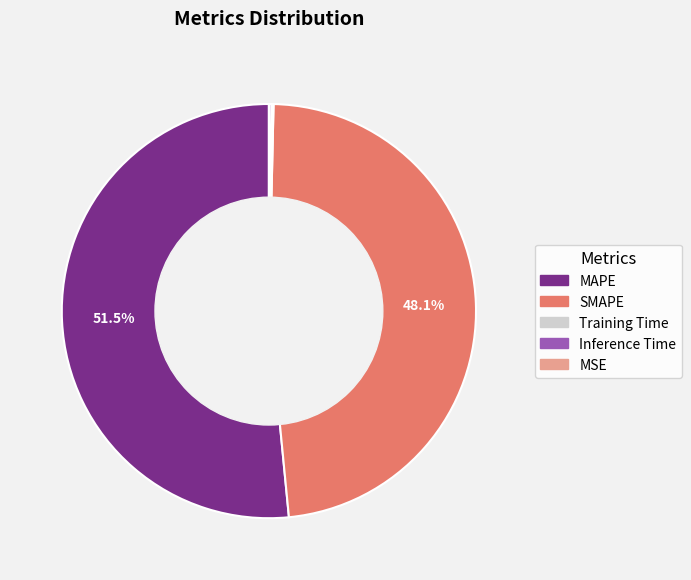

To the nearest percent, what is the difference between the largest and smallest slice percentages?

52%